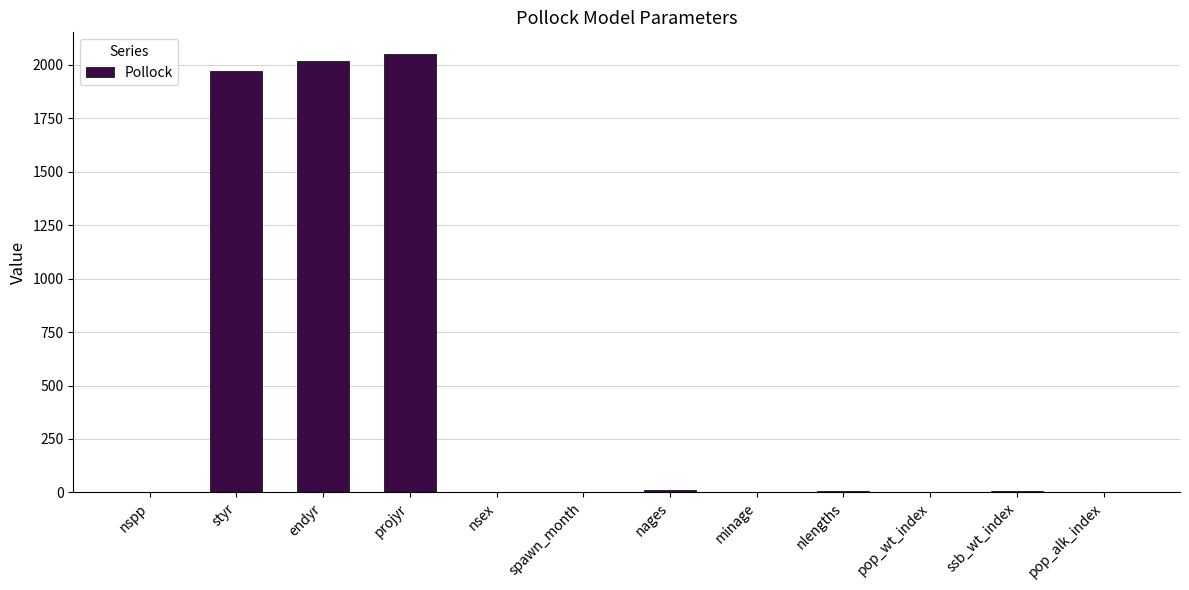

What is the maximum value shown in the chart?

2050